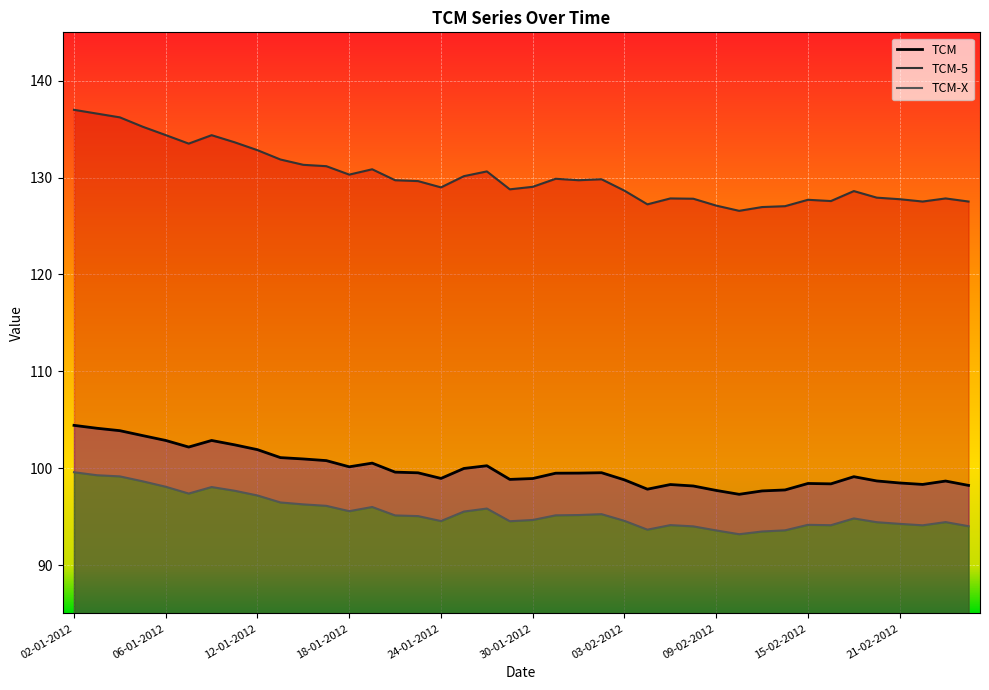

Which has a higher value, 22-02-2012 or 24-02-2012?

22-02-2012